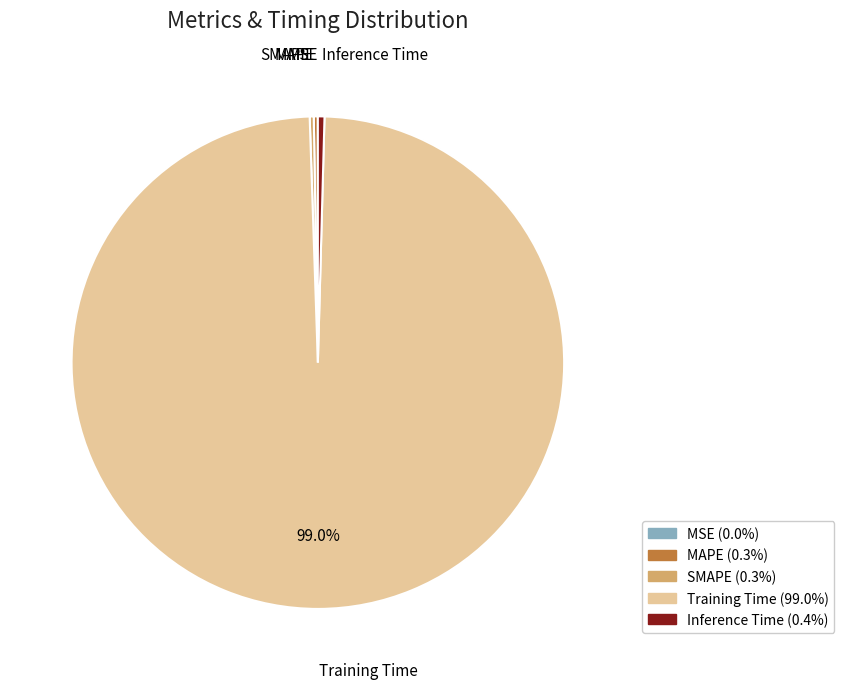

What is the largest slice in the pie chart?

Training Time